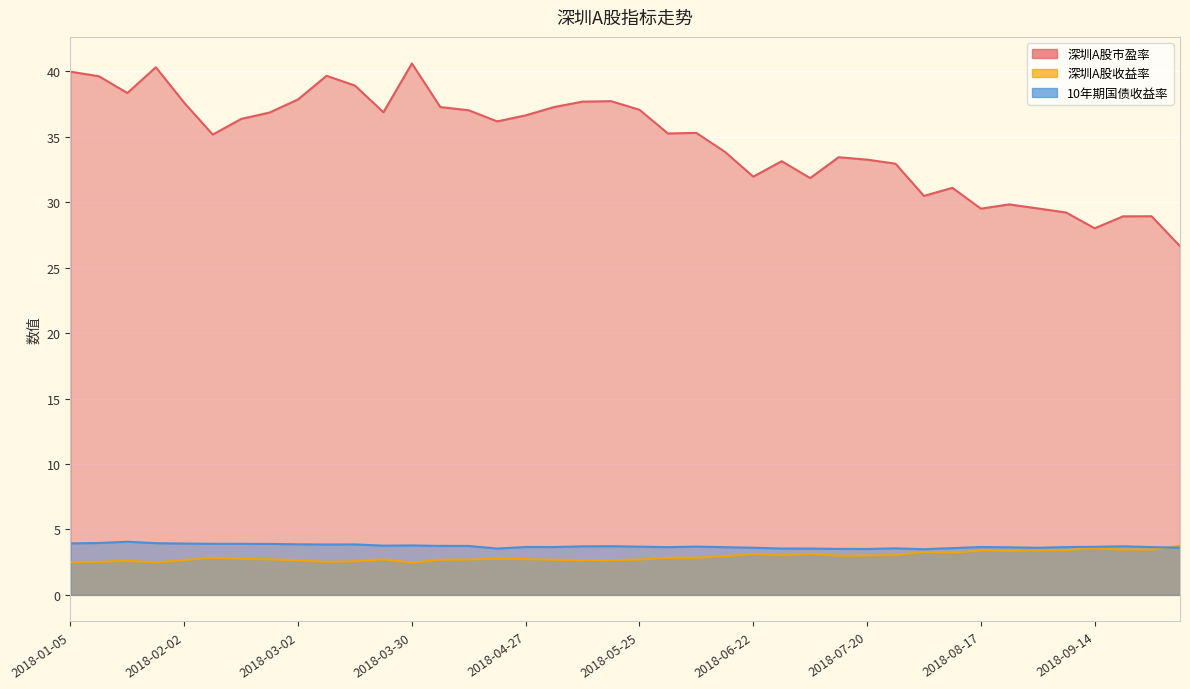

Is the value of 10年期国债收益率 at 2018-02-23 greater than the value of 深圳A股市盈率 at 2018-03-30?

No